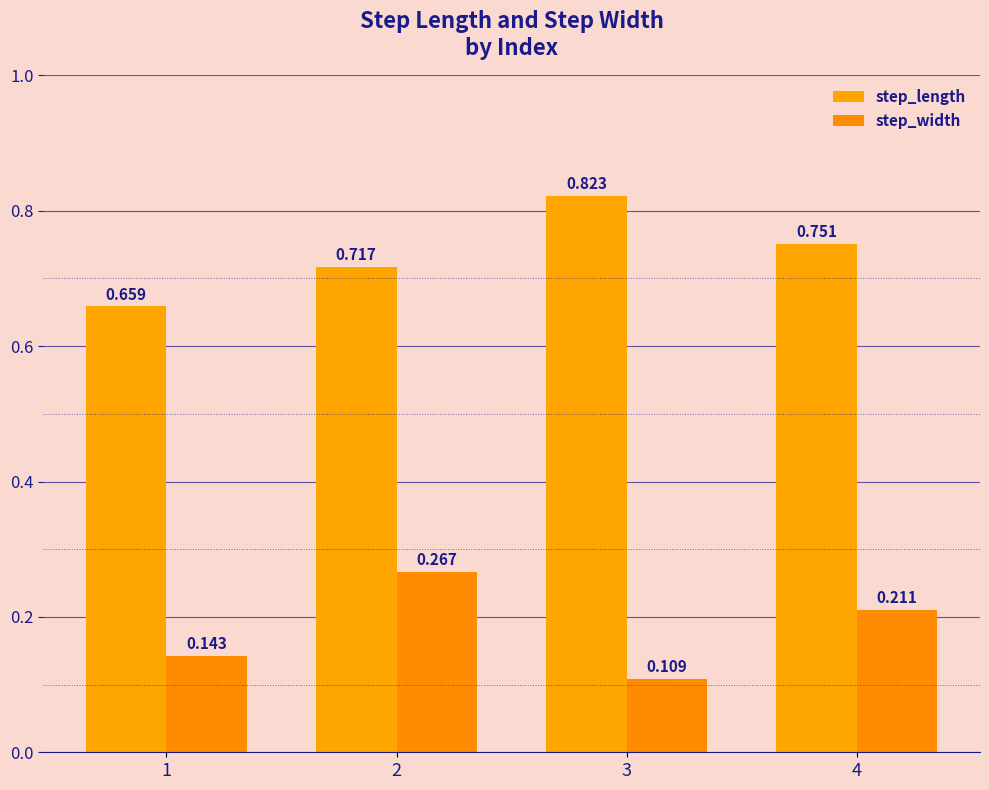

Which series has the widest spread of values?

step_length